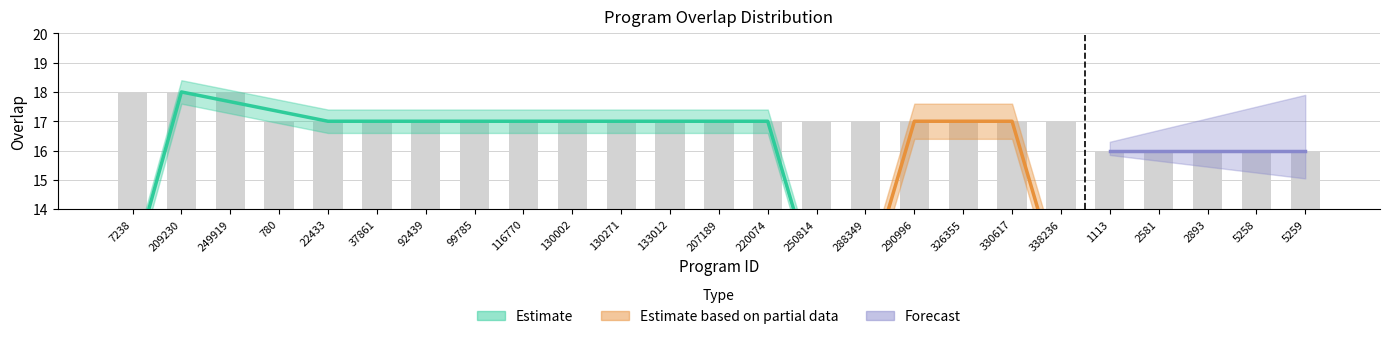

Is it true that the value at 207189 is 17?

True